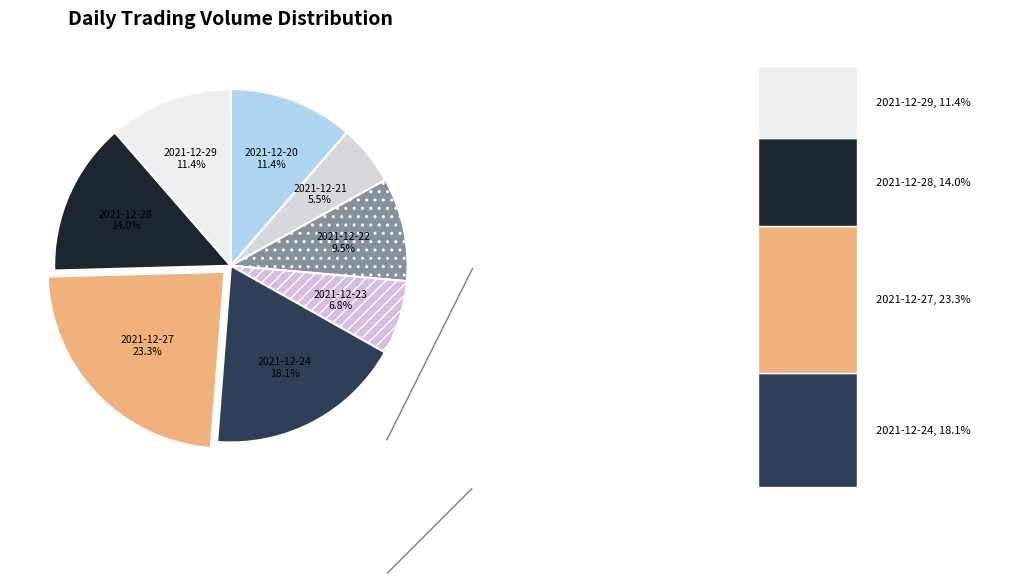

How many slices are in this pie chart?

8